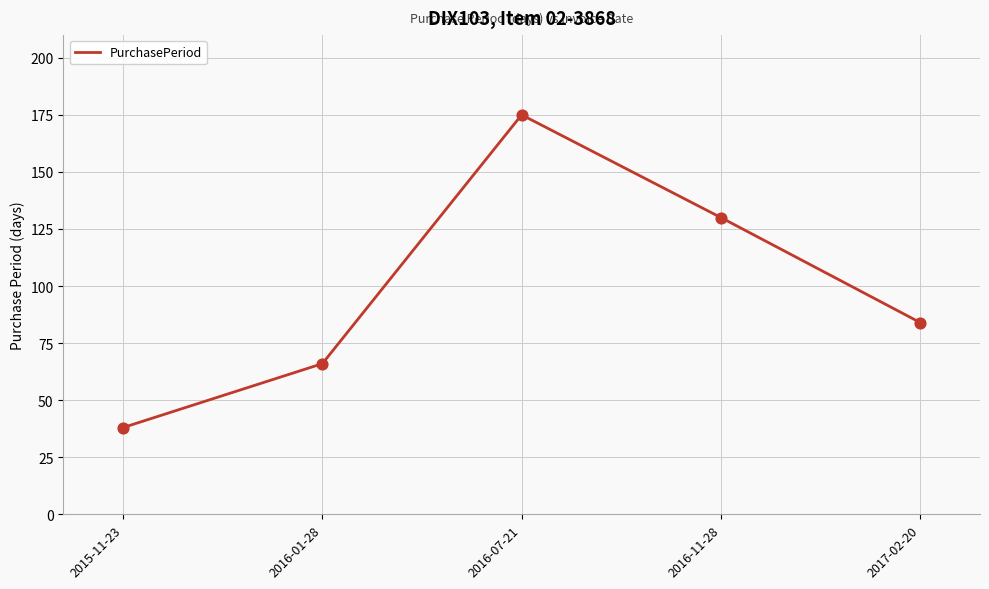

Which has a higher value, 2016-11-28 or 2017-02-20?

2016-11-28